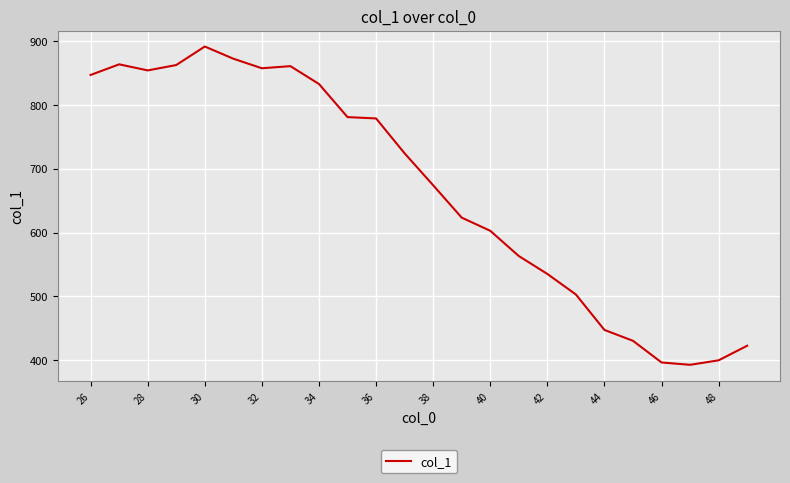

What is the smallest value displayed?

392.4